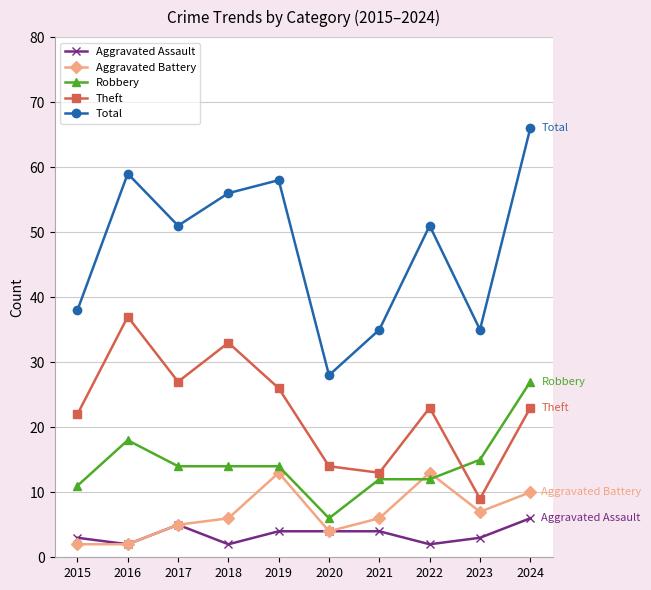

In Total, how many points are lower than both neighbors (excluding endpoints)?

3